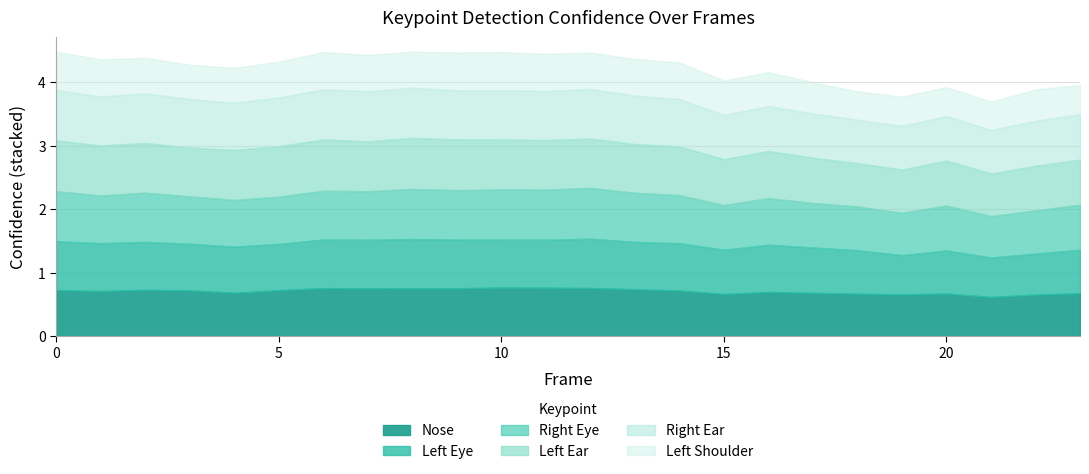

Which series changed the most between 20 and 22?

a_left_shoulder_confidence